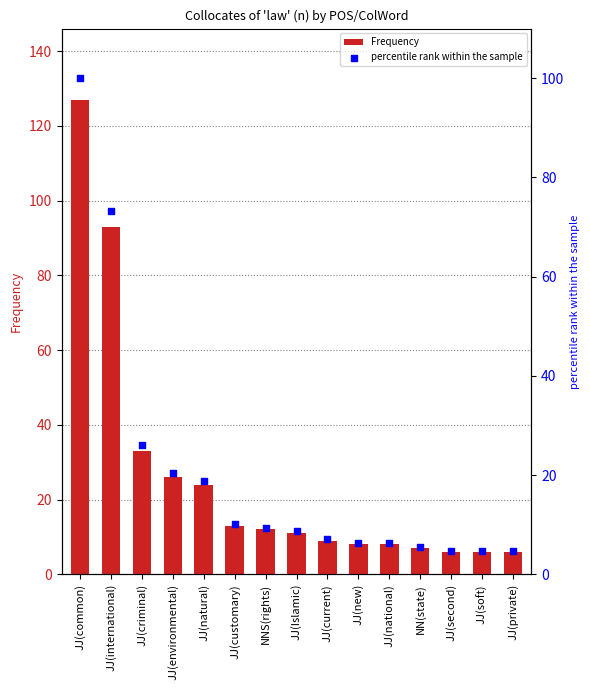

What is the total value across all series at JJ(second)?

10.7